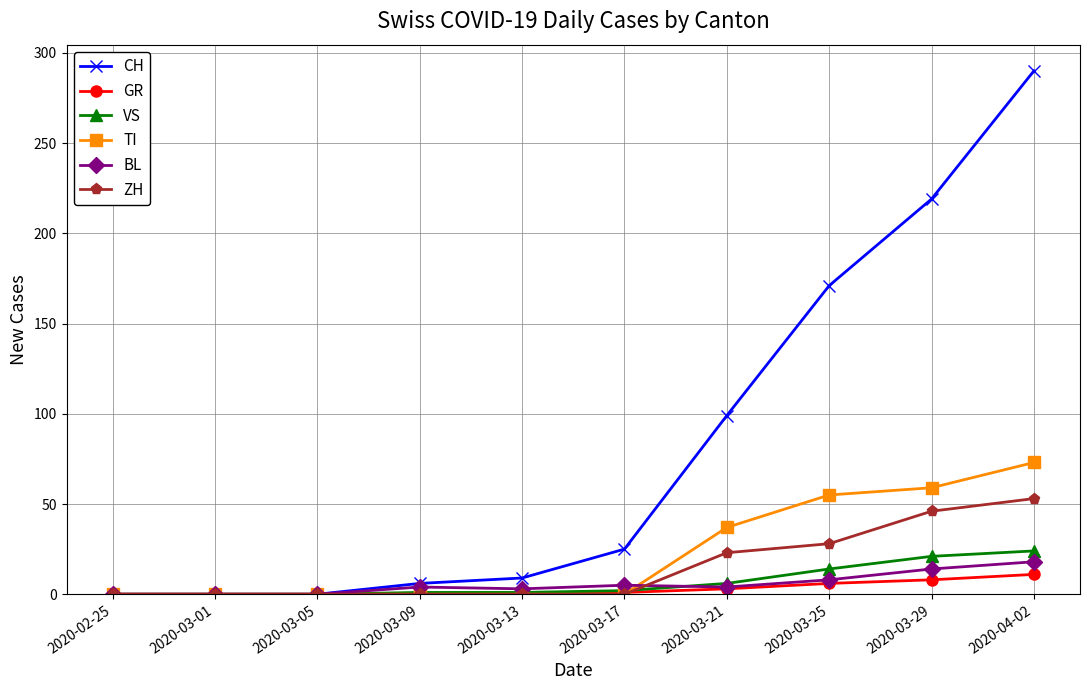

The value of BL at 2020-03-05 is 0. True or false?

True